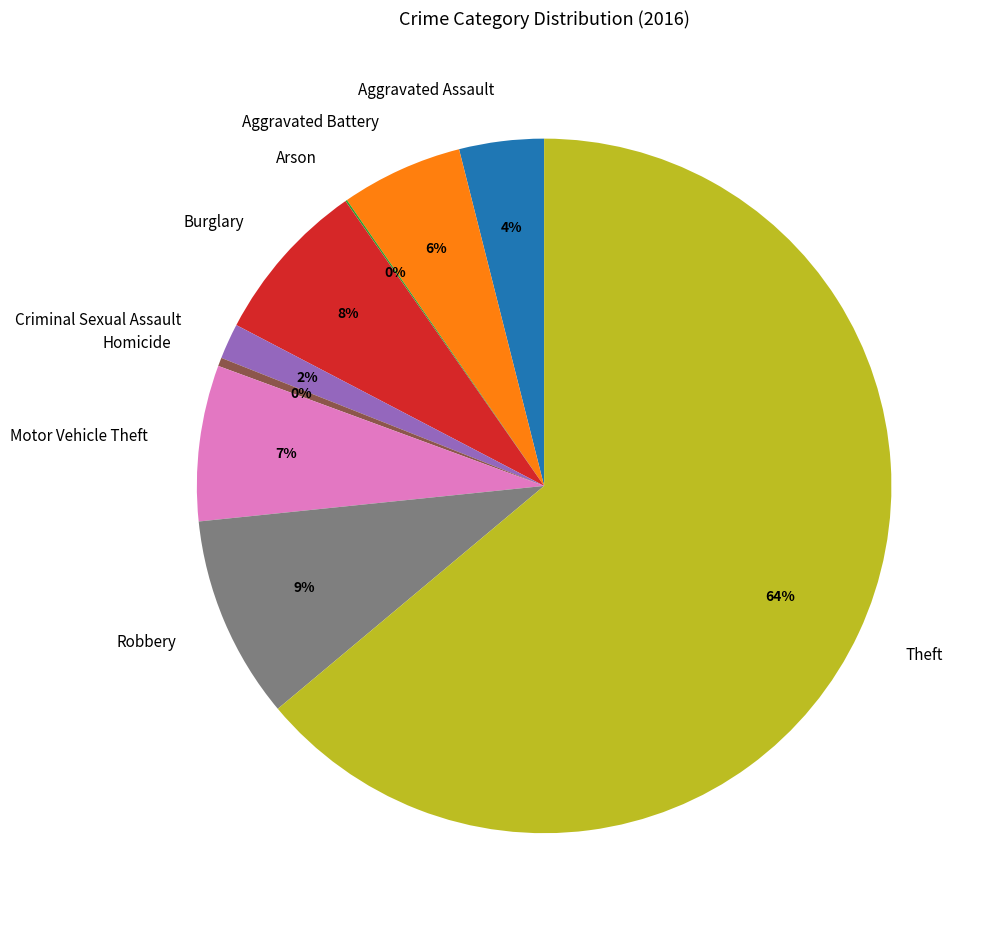

What is the largest slice in the pie chart?

Theft